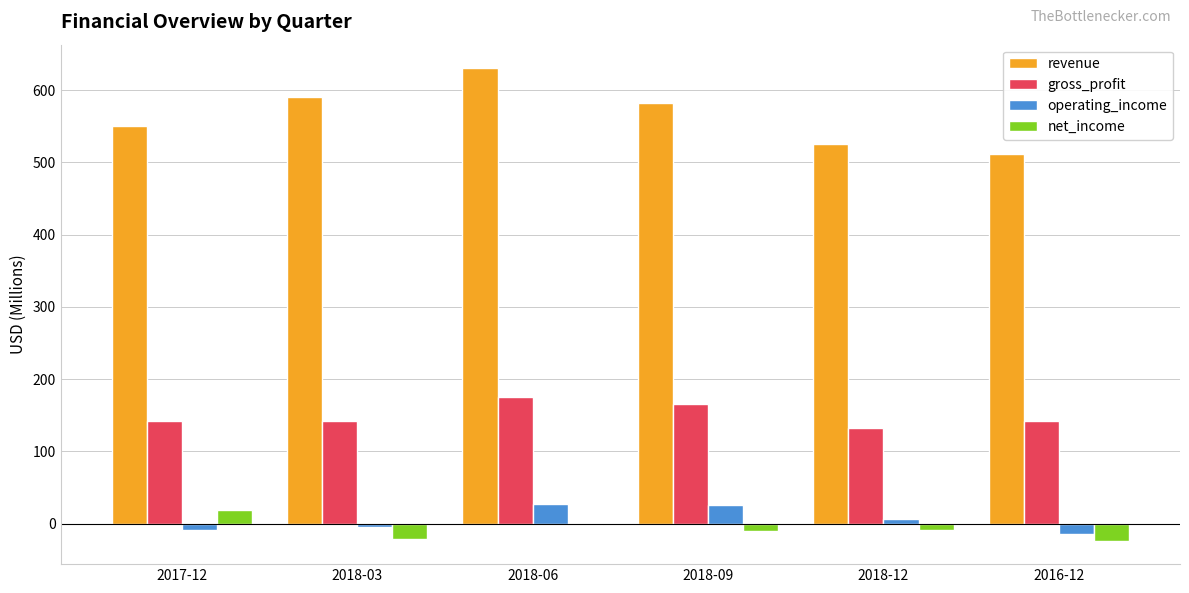

Which series changed the most between 2017-12 and 2016-12?

net_income